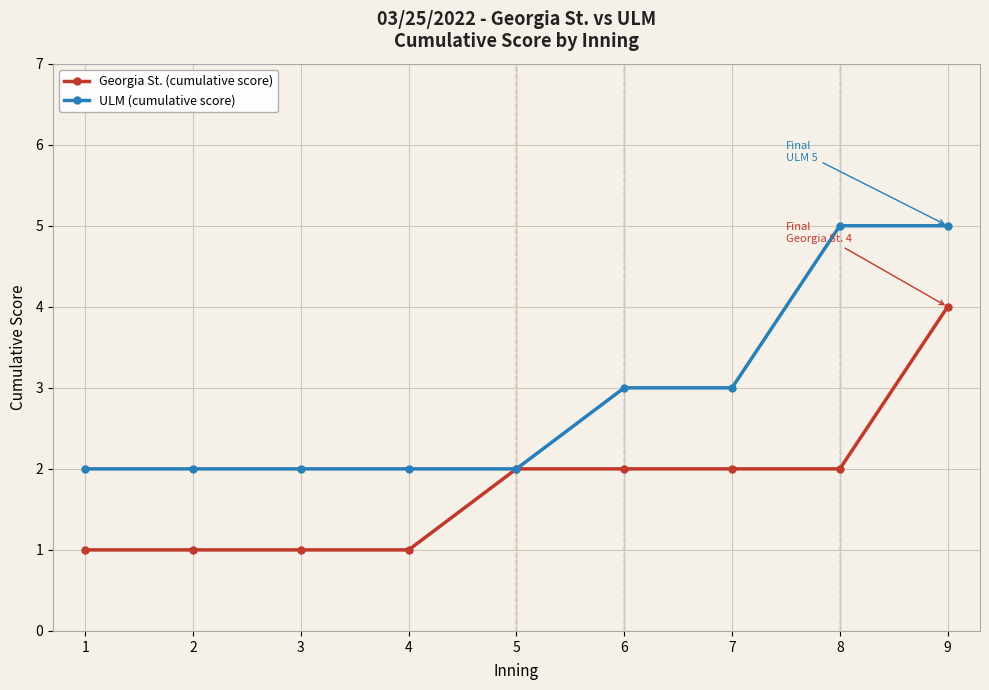

Reading left to right, extract all data points from this chart.

Georgia St. (cumulative score): 1=1	2=1	3=1	4=1	5=2	6=2	7=2	8=2	9=4
ULM (cumulative score): 1=2	2=2	3=2	4=2	5=2	6=3	7=3	8=5	9=5